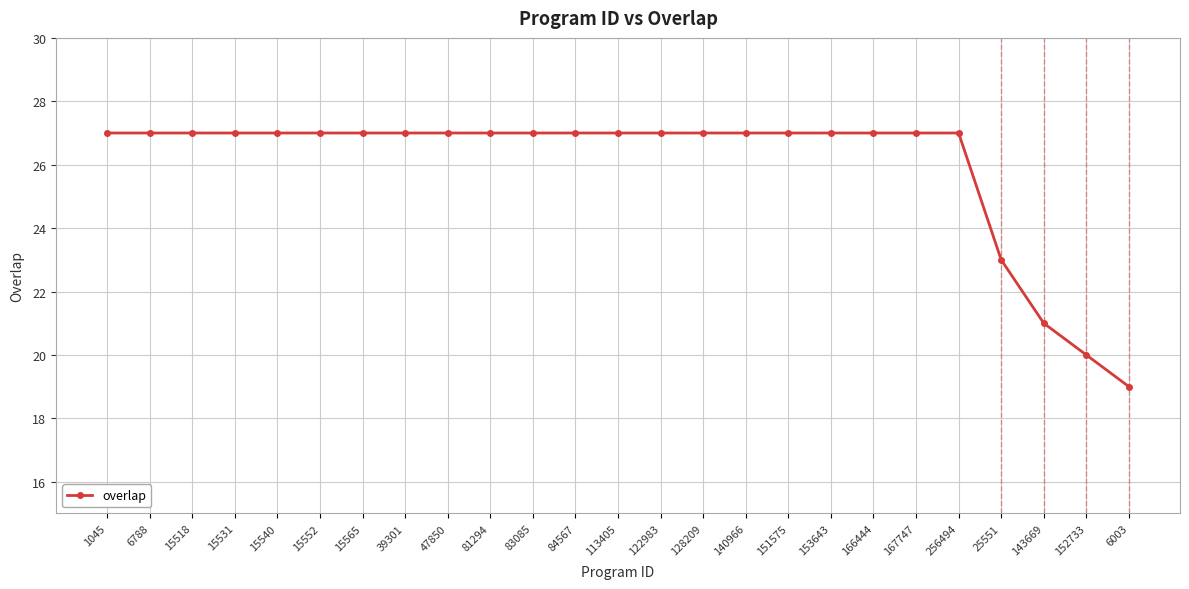

Where is the data nearest to the value 23?

25551